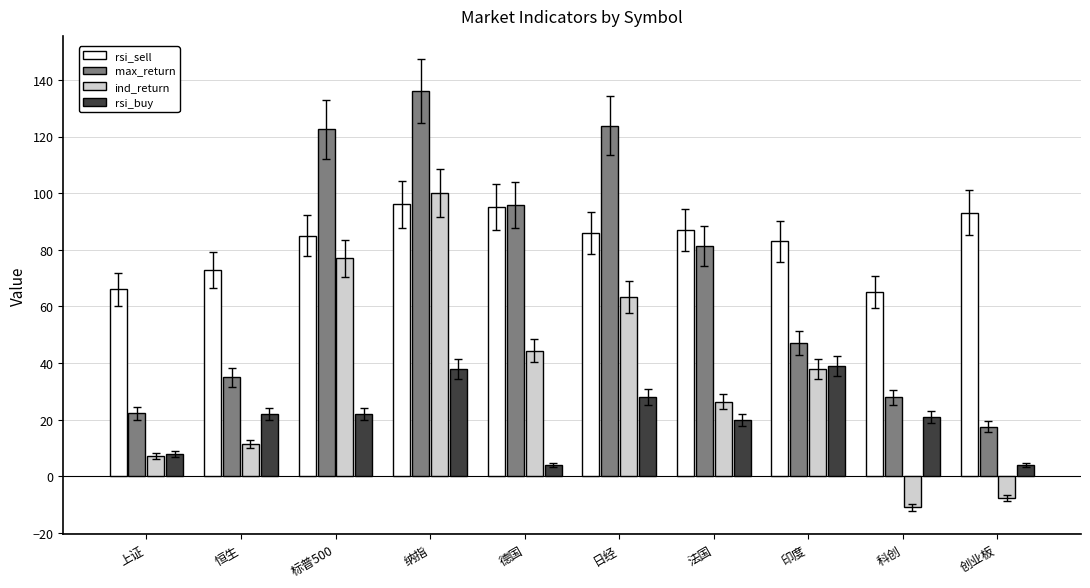

What is the value of the max_return bar at the 9th from the left?

27.9